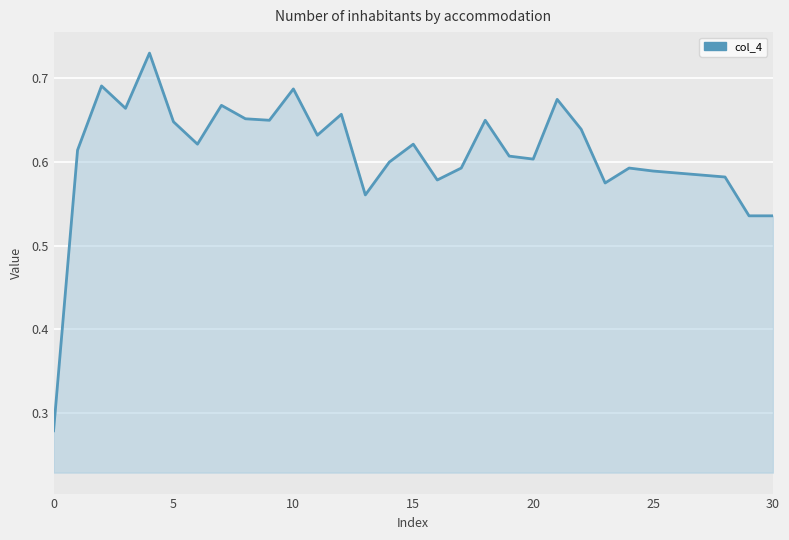

How many interior local valleys (lower than both neighbors) does the data have?

8